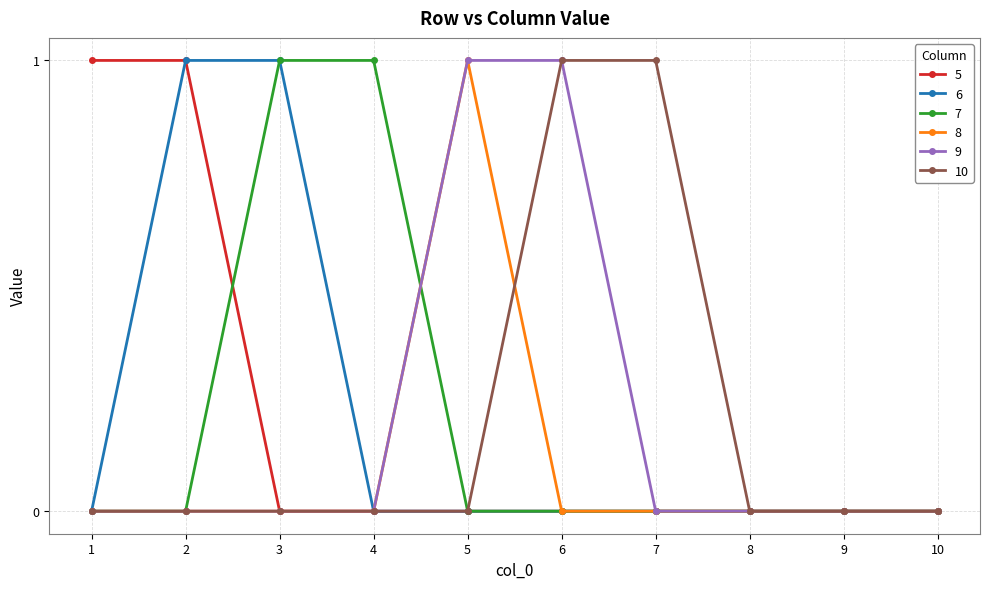

Is the value of 6 at 2 greater than the value of 9 at 1?

Yes